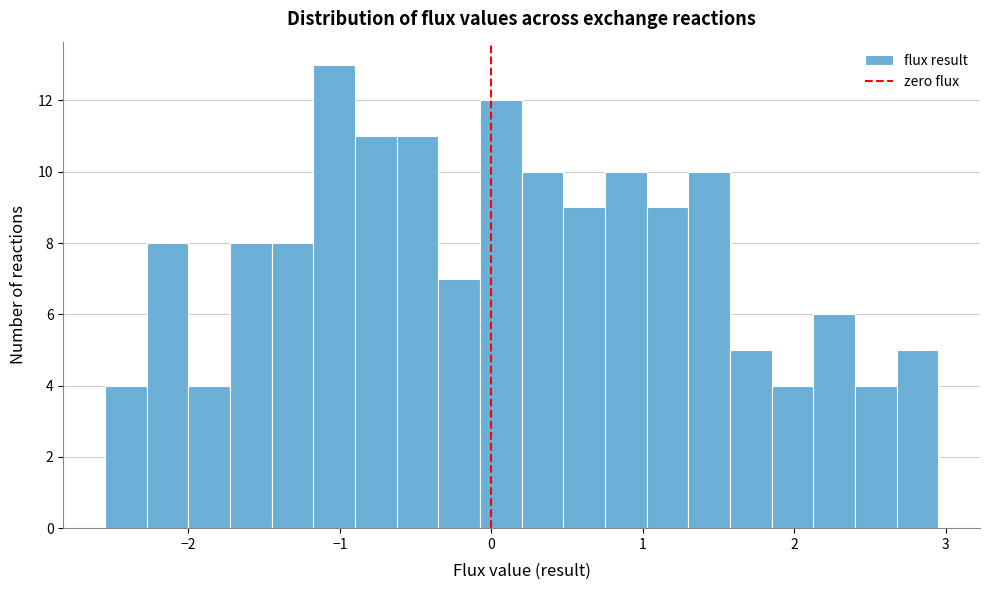

Around what value on the x-axis is the tallest bar? Give the approximate position of its centre, as read against the axis.

-1.0